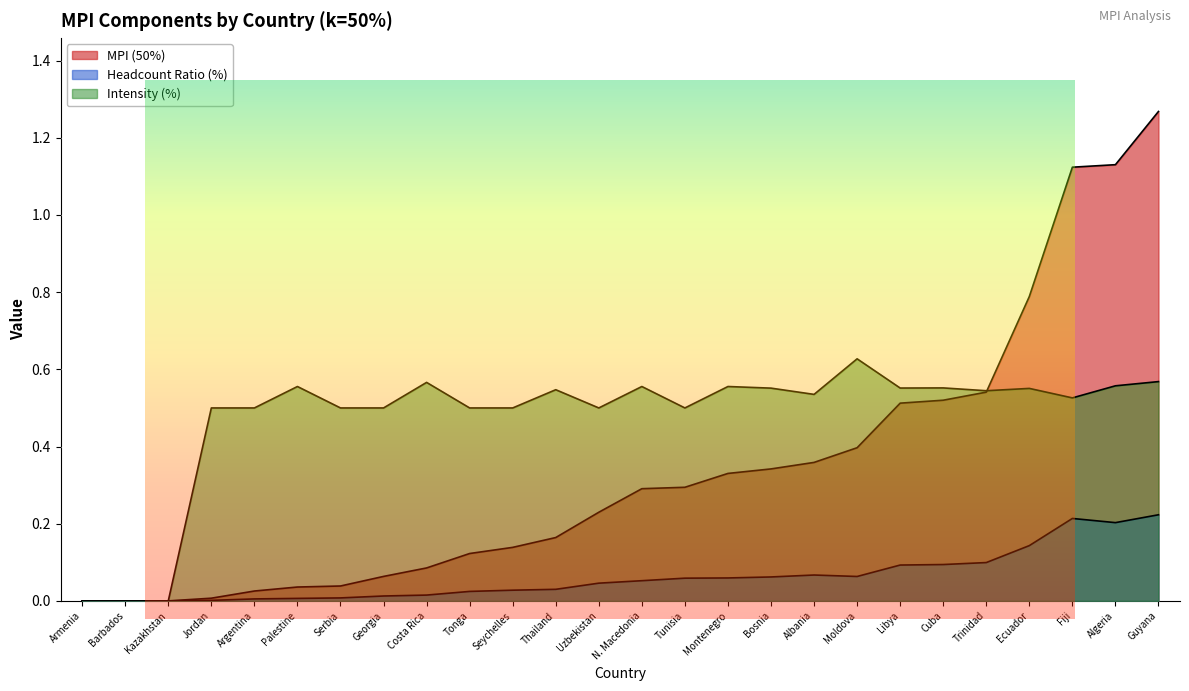

Where is Intensity (%) nearest to the value 0?

Armenia